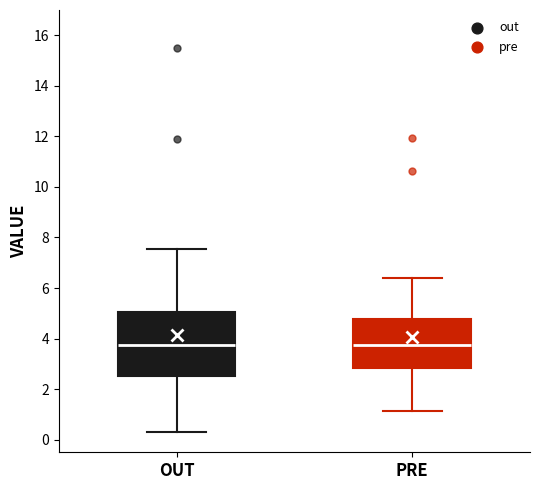

Reading left to right, read every box against the y-axis: the position of its median line, the range the box covers, and the ends of its whiskers. The values are not printed on the chart, so give them approximately, as read against the axis.

OUT: median 3.8, box 2.6 to 5.0, whiskers 0.2 to 7.6
PRE: median 3.8, box 2.8 to 4.8, whiskers 1.2 to 6.4